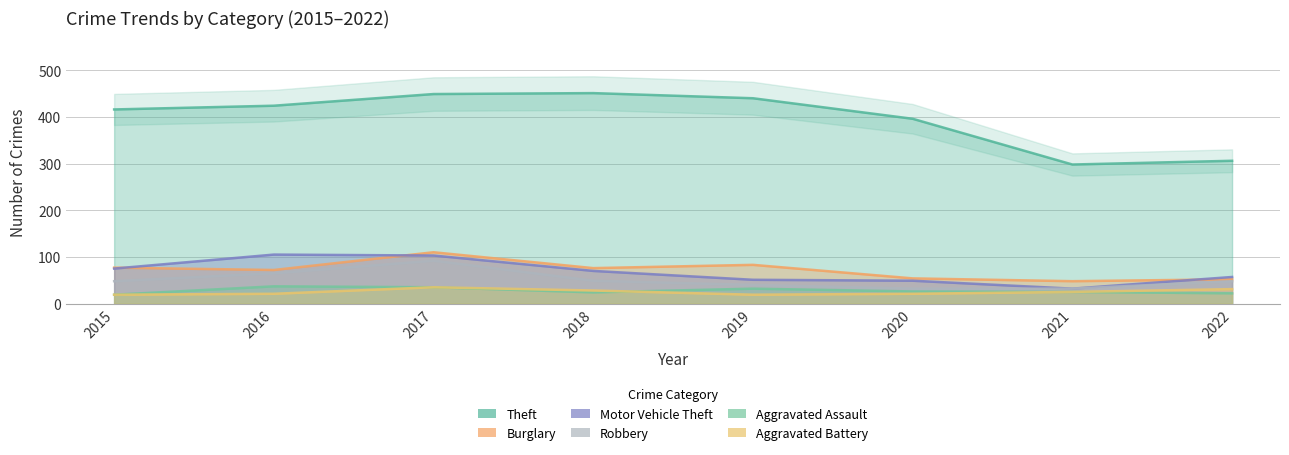

Does the chart display data point markers on the line(s)?

No